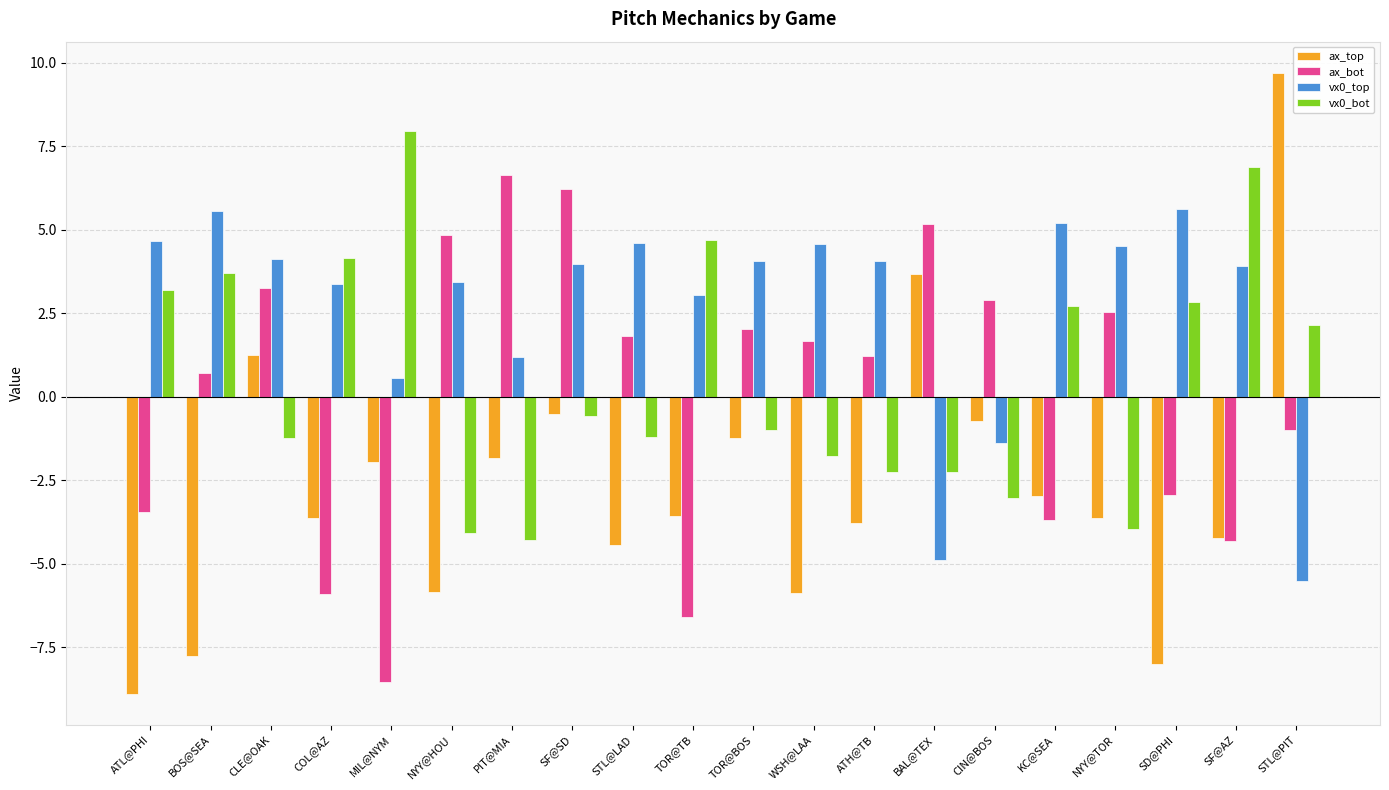

What is the average value of the ax_bot series?

0.1